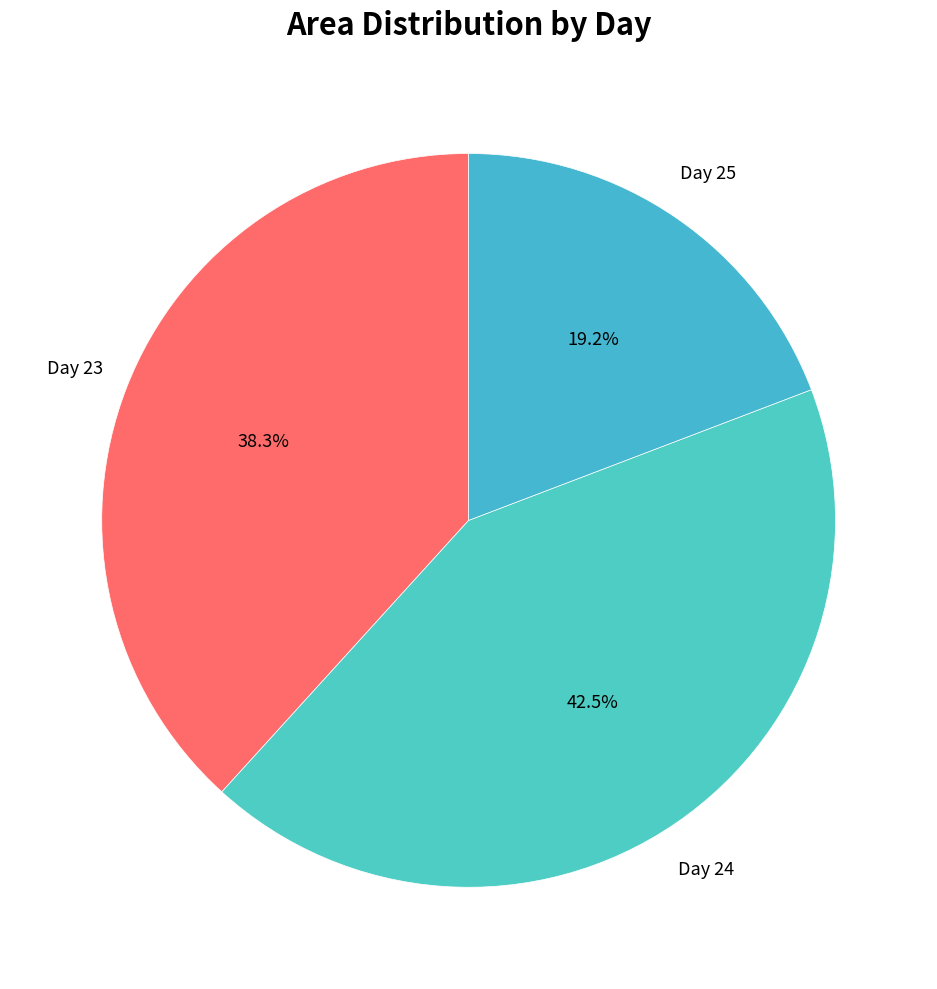

Approximately how many times larger is the value at Day 24 compared to Day 25?

2.2